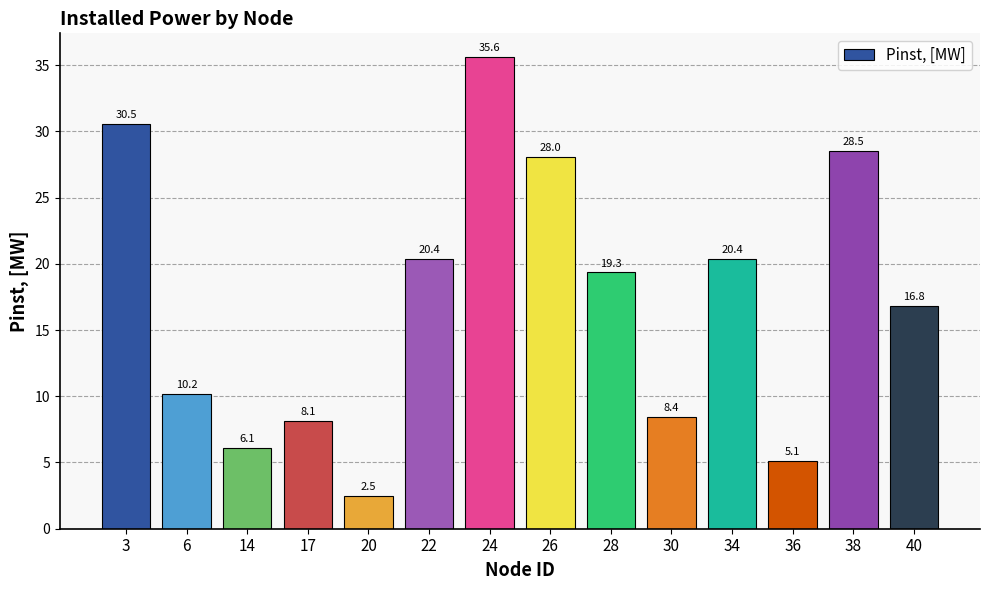

The value at 3 is 30.5. True or false?

True